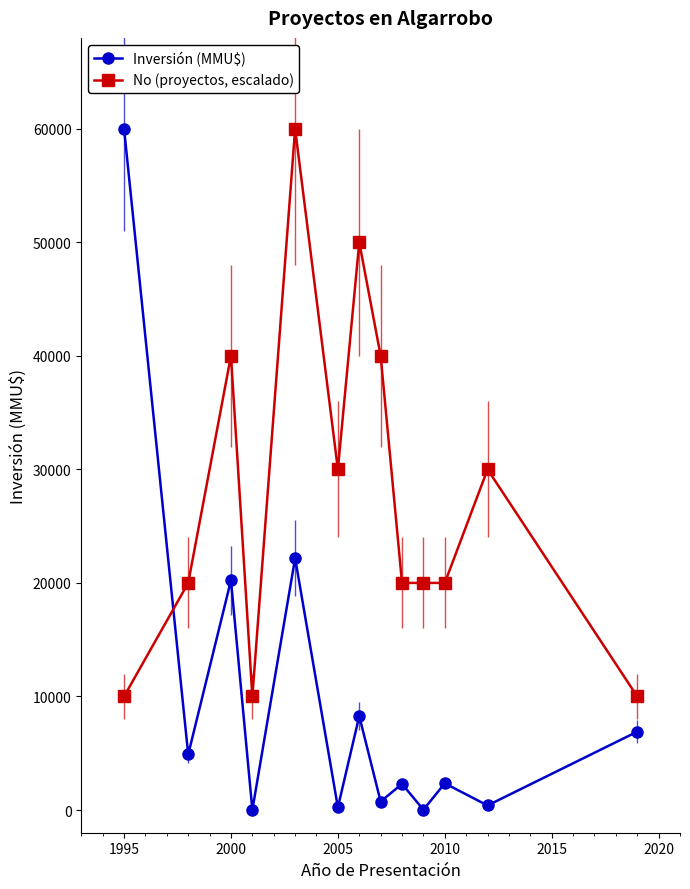

Where is the first local maximum for No (proyectos, escalado)?

2000